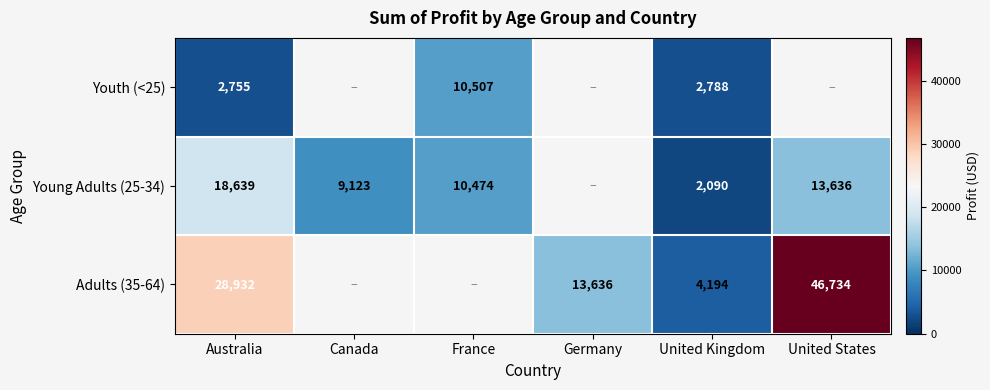

True or false: Young Adults (25-34) has a value of 18639 at Australia.

True